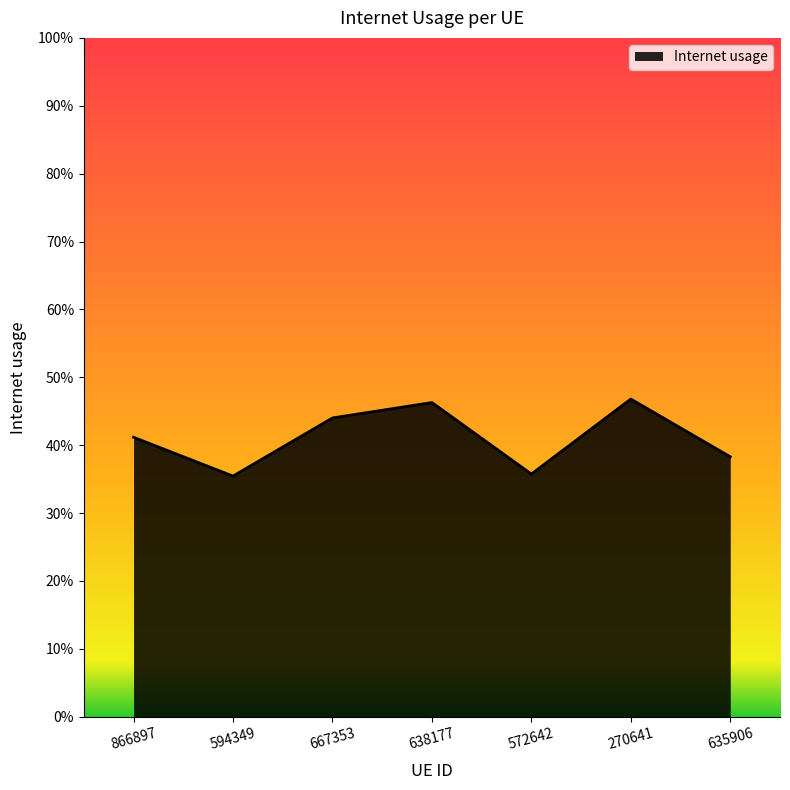

True or false: the data shows 0.5 at 270641.

True